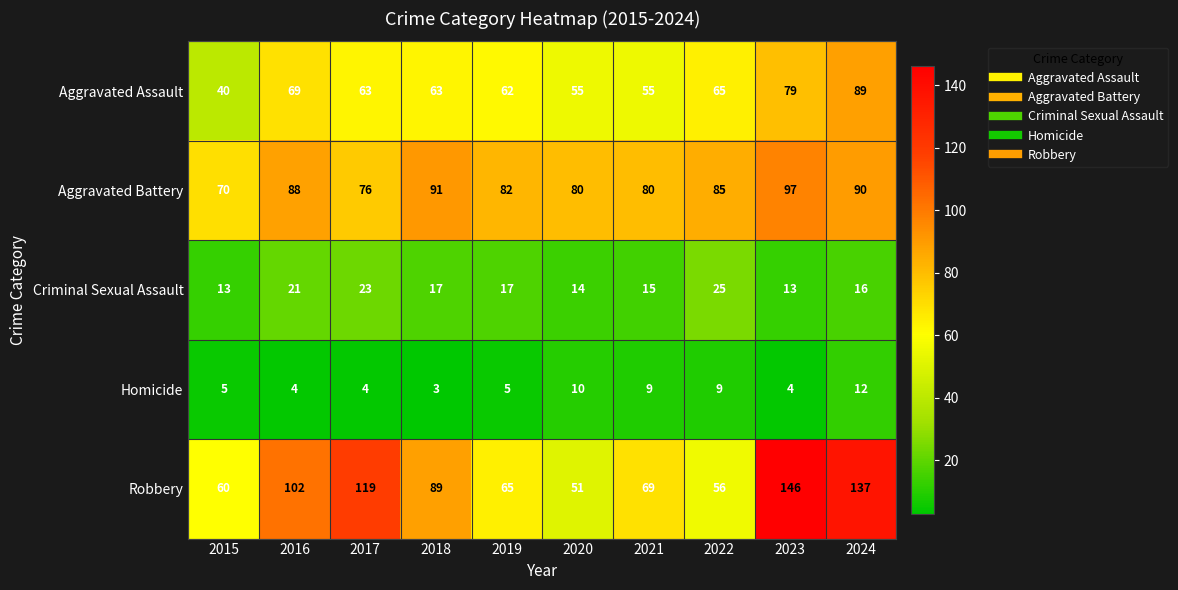

What is the minimum value shown in the chart?

3